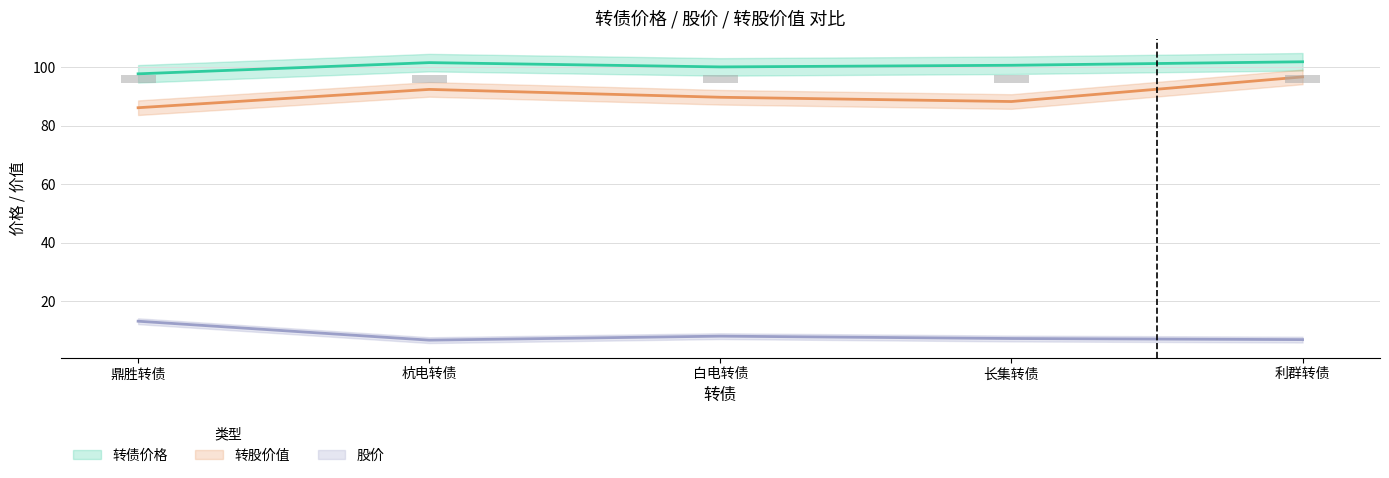

The 股价 series shows 7.2 at 长集转债. True or false?

True